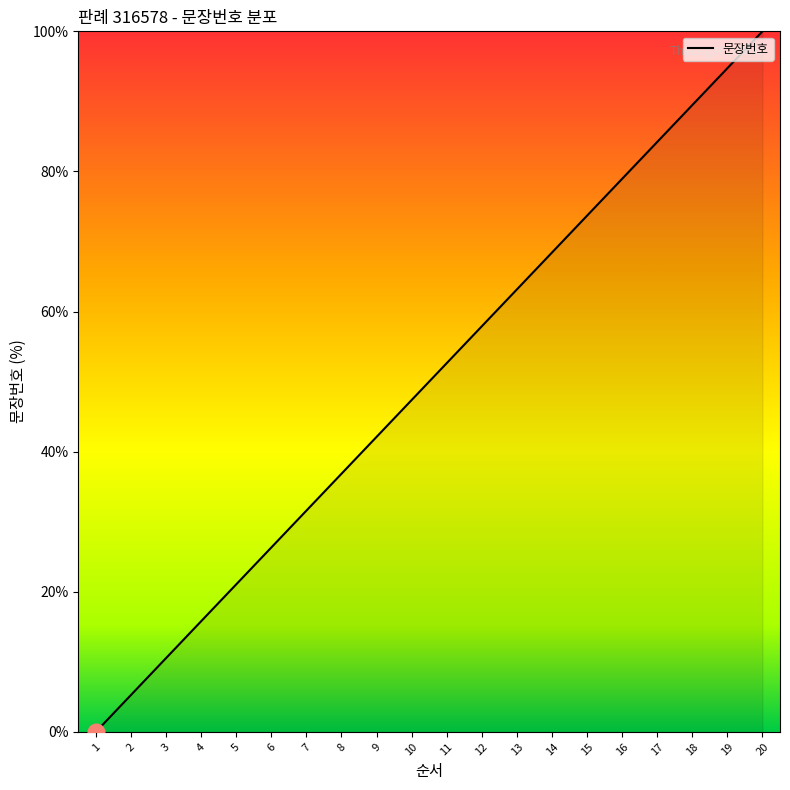

Reading right to left, extract all data points from this chart.

20=100.0	19=94.7	18=89.5	17=84.2	16=78.9	15=73.7	14=68.4	13=63.2	12=57.9	11=52.6	10=47.4	9=42.1	8=36.8	7=31.6	6=26.3	5=21.1	4=15.8	3=10.5	2=5.3	1=0.0